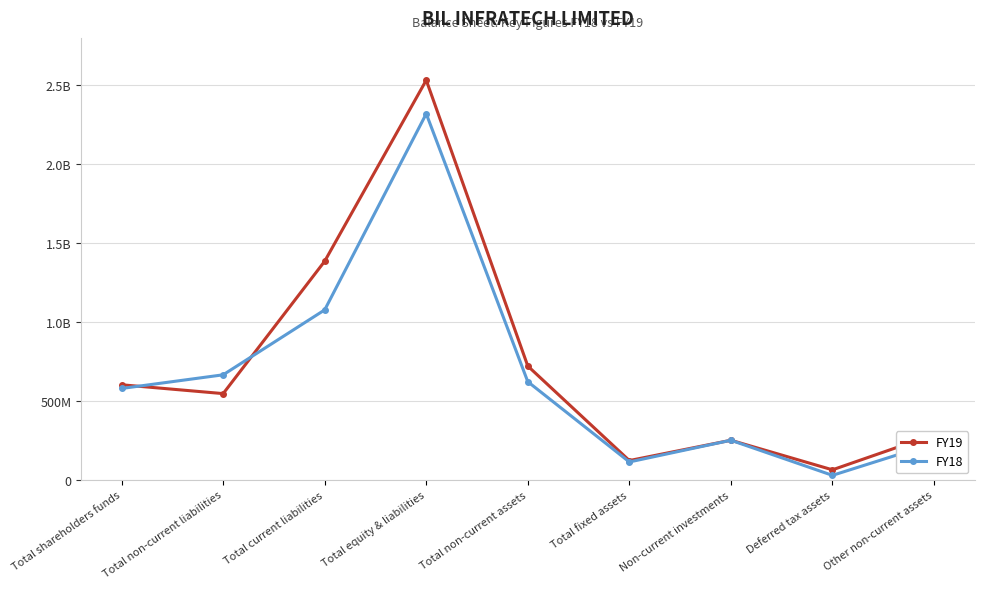

How many interior local peaks does the FY18 series have?

2